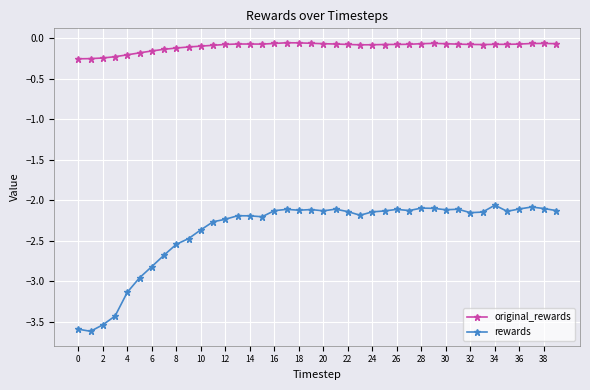

True or false: original_rewards and rewards cross at least once.

False